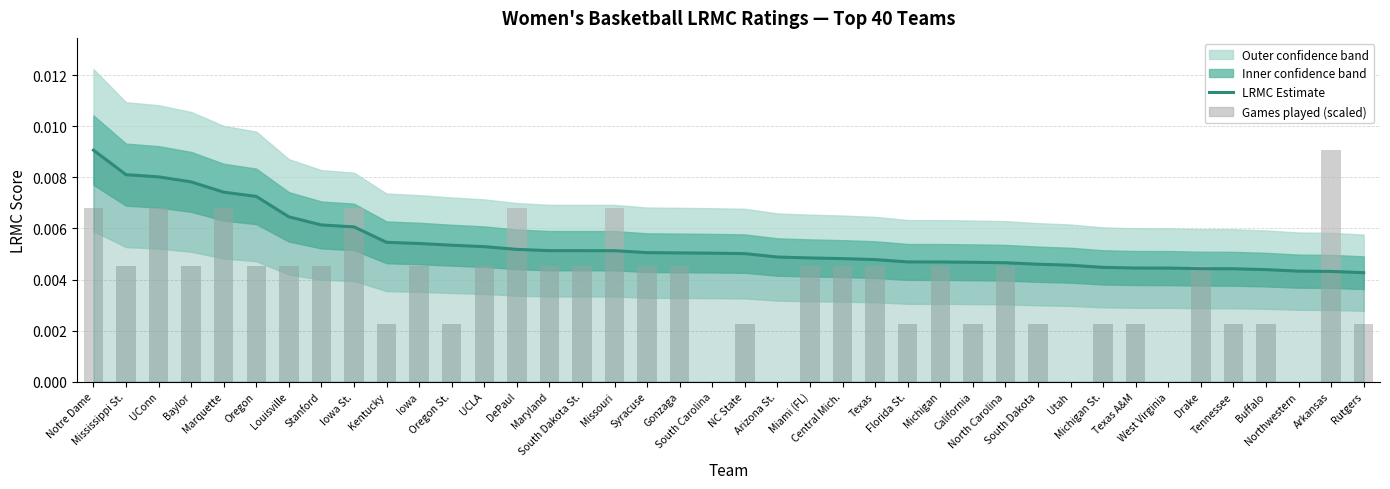

Does the chart contain stacked bars?

No